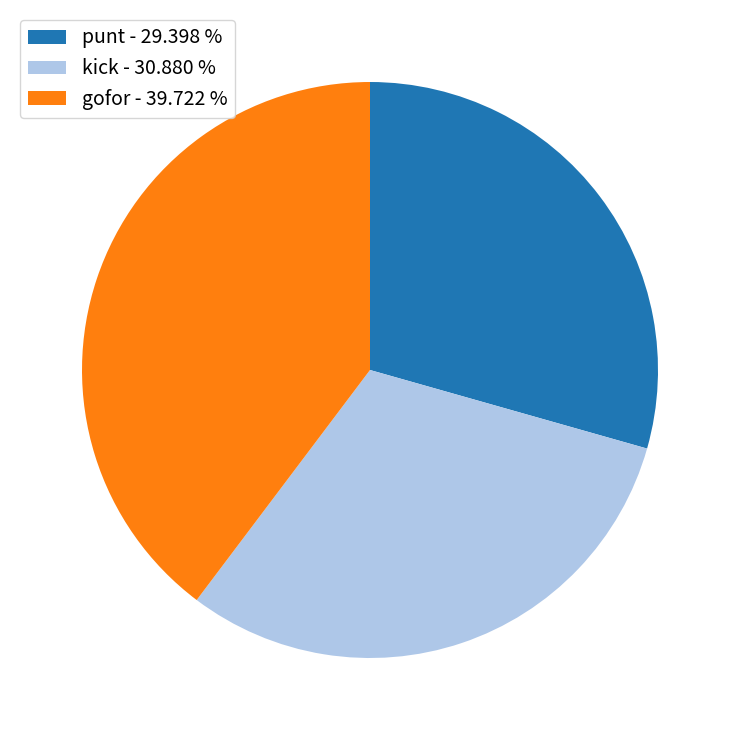

Count the number of slices in the pie.

3